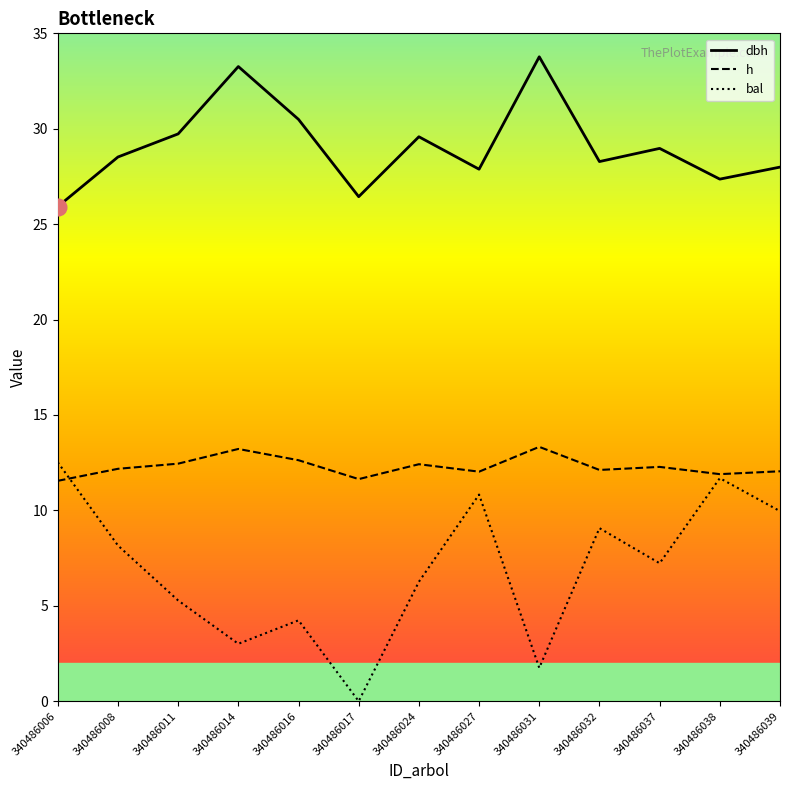

True or false: dbh has more than 0 points higher than both neighbors.

True